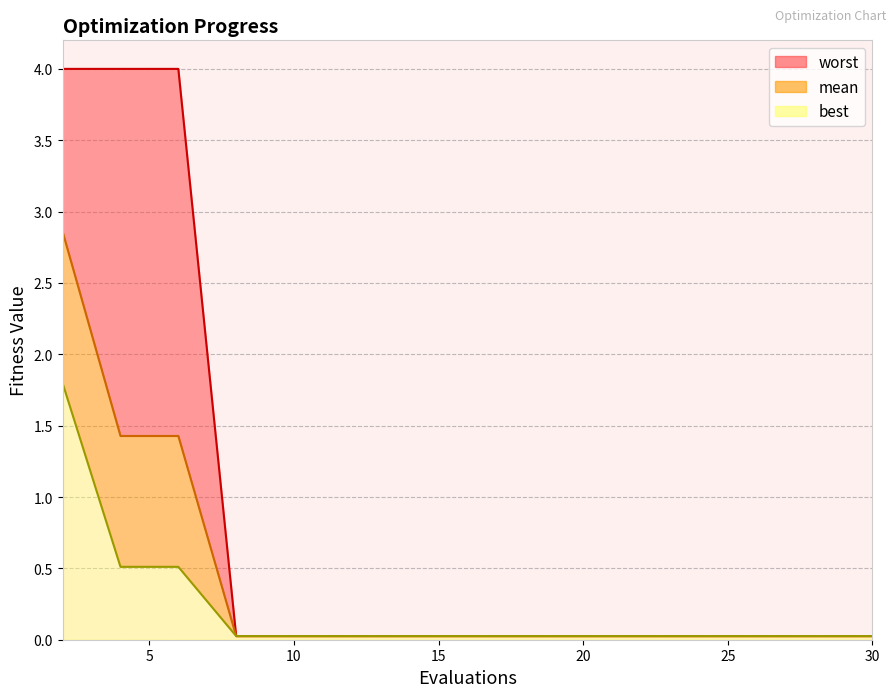

What are all the series names shown in the legend?

worst, mean, best